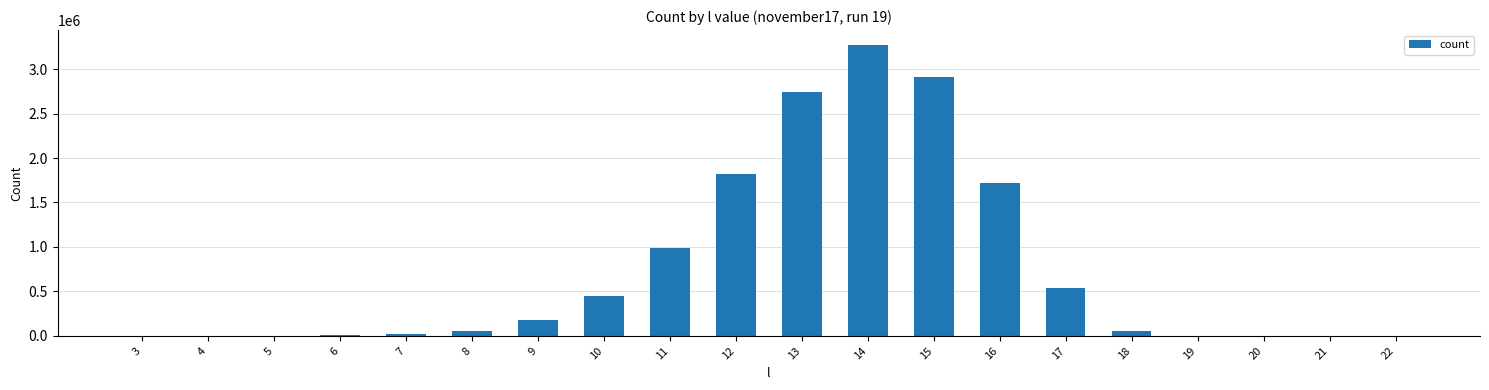

What is the maximum value shown in the chart?

3275954